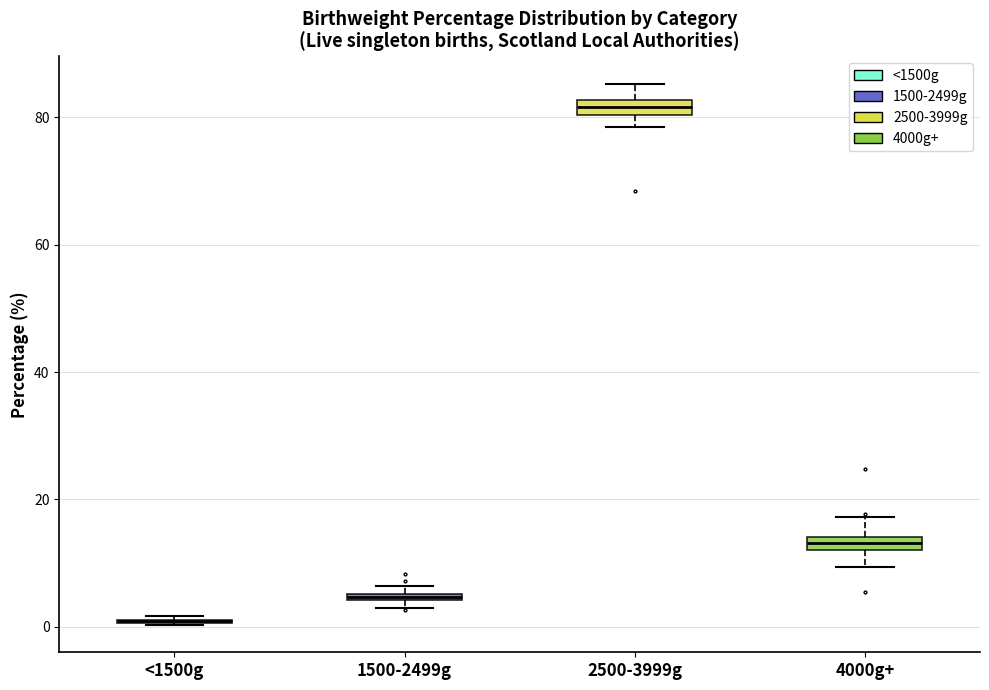

Where is the upper edge of the box for 4000g+ on the y-axis? The values are not printed on the chart, so give them approximately, as read against the axis.

14